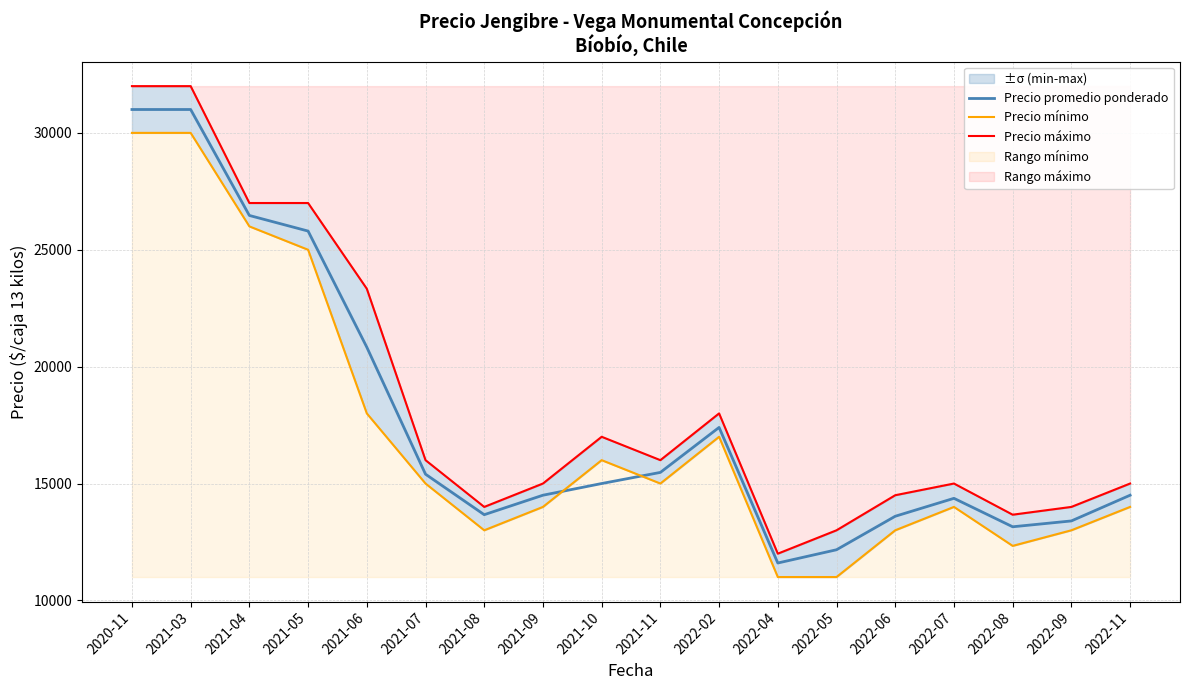

Which category has the lowest value in the Precio promedio ponderado series?

2022-04